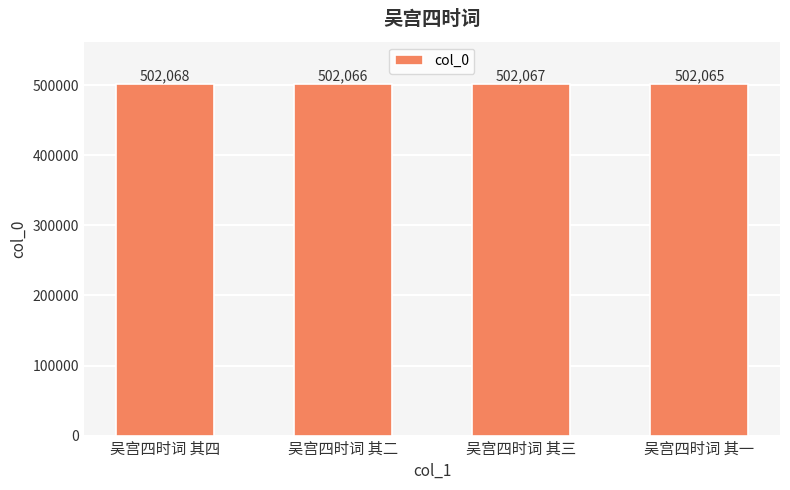

What is the change in value from 吴宫四时词 其四 to 吴宫四时词 其三?

-1